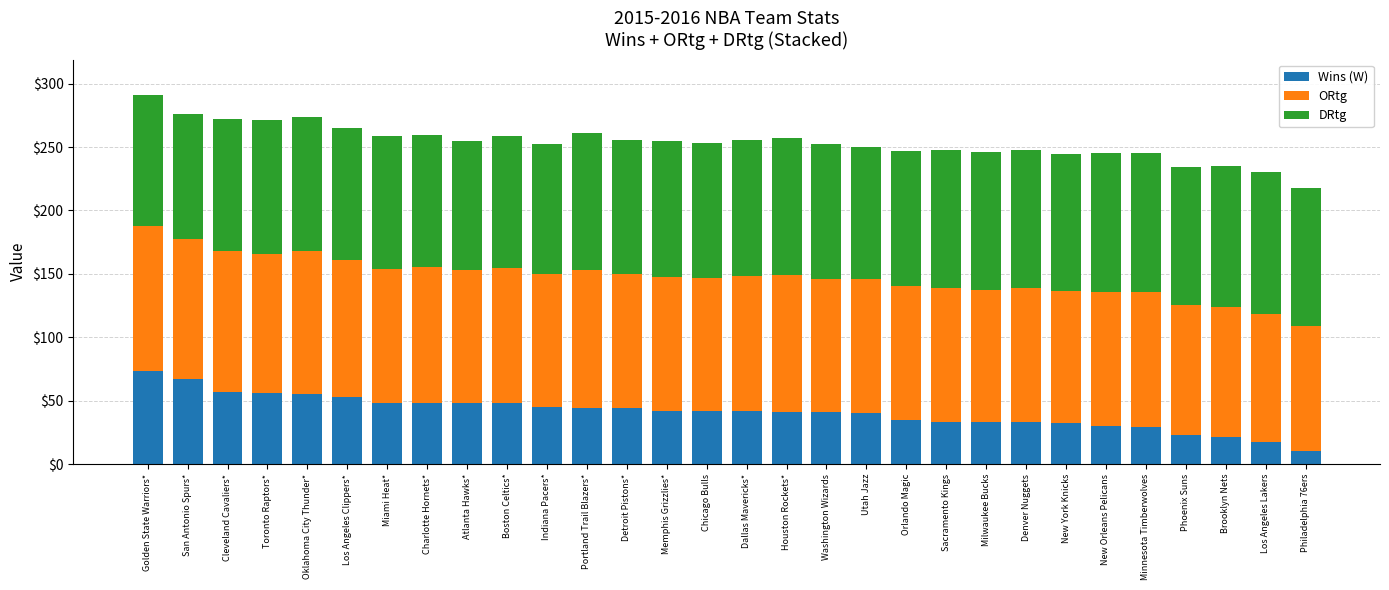

At which category is the sum across all series the highest?

Golden State Warriors*